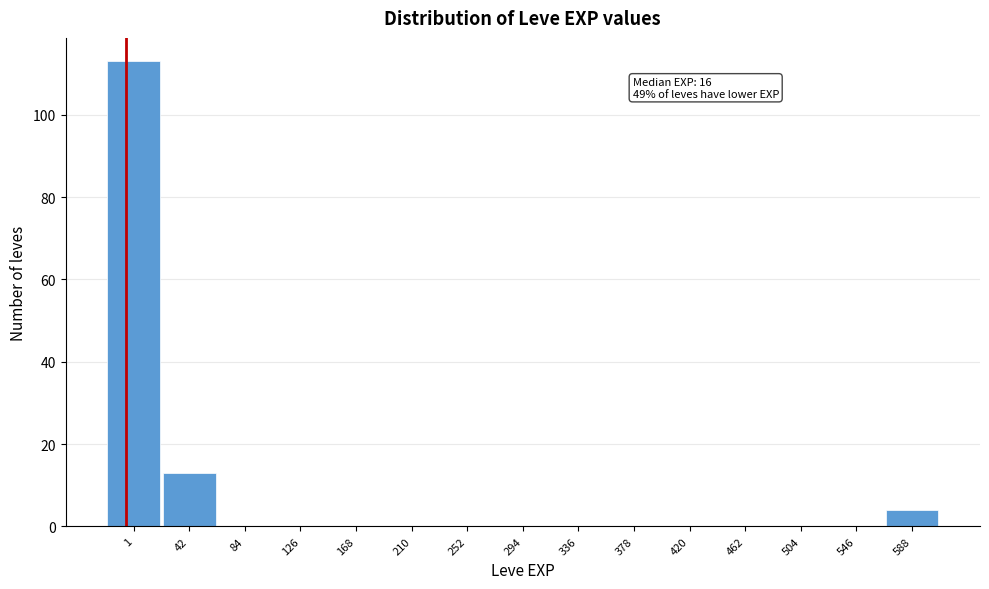

Reading left to right, transcribe all the data shown in this chart.

1=113	42=13	84=0	126=0	168=0	210=0	252=0	294=0	336=0	378=0	420=0	462=0	504=0	546=0	588=4